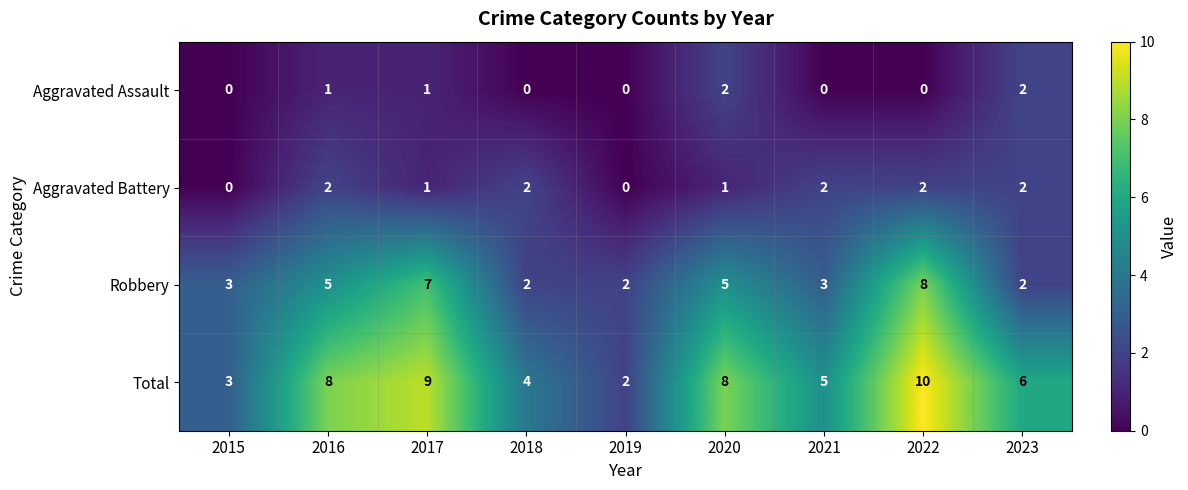

What is the spread (max minus min) of values at 2018?

4